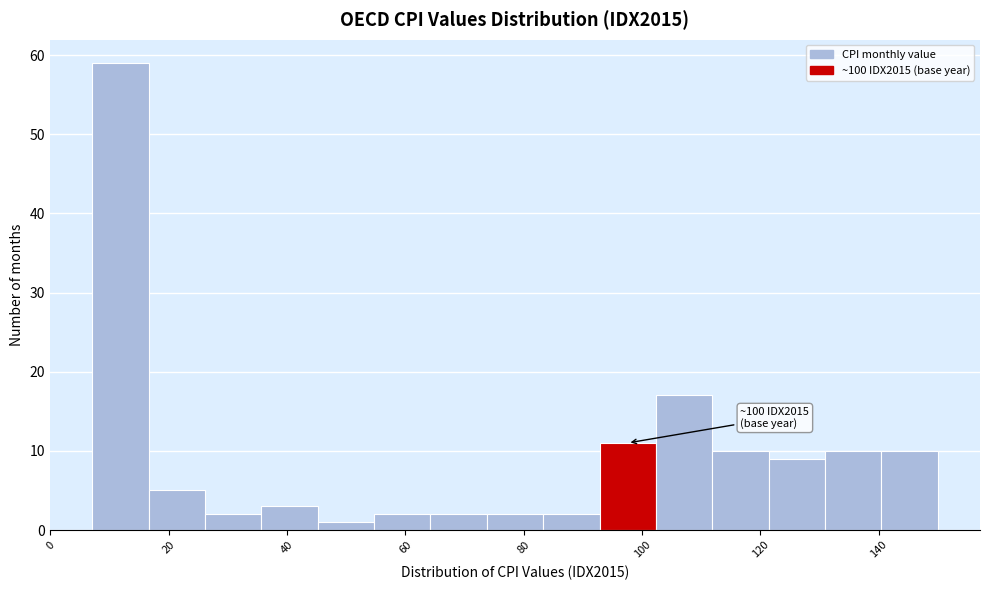

Which range on the x-axis has the tallest bar?

8 to 16